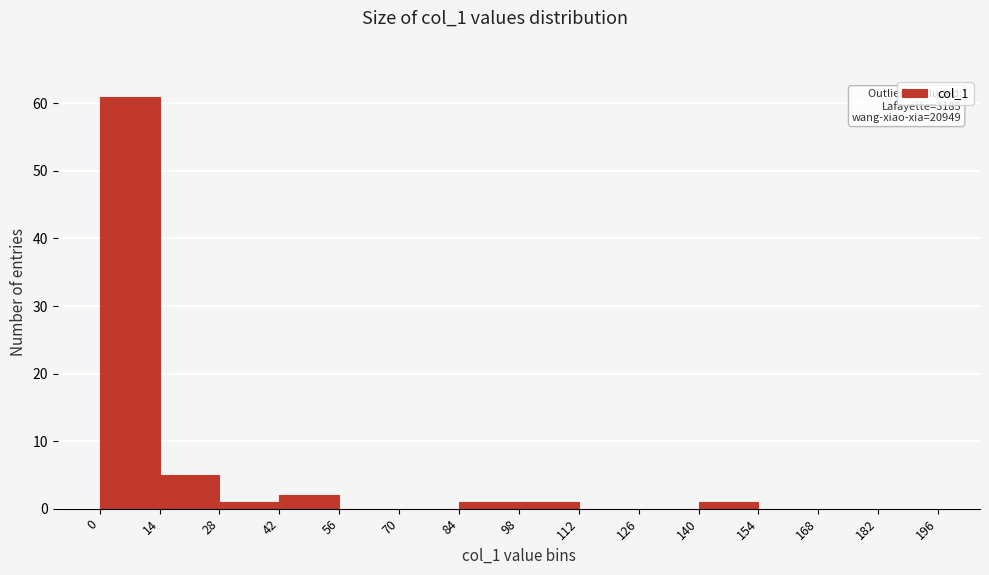

Over which range of the x-axis is the bar tallest?

0 to 14